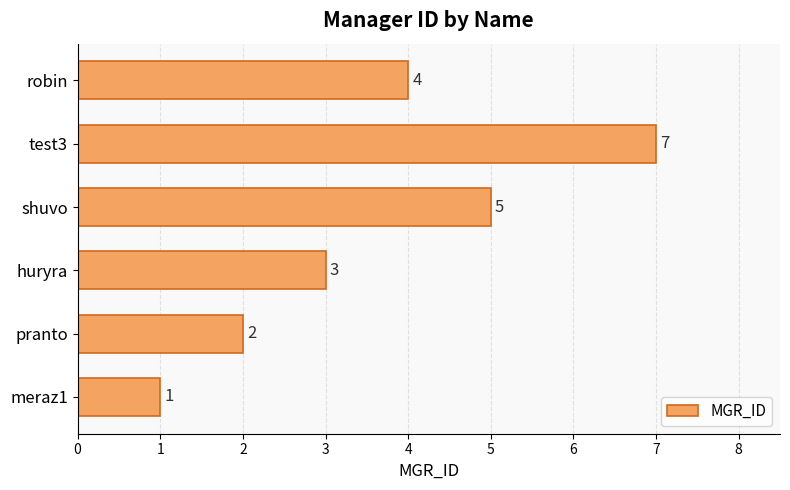

Which has a higher value, test3 or huryra?

test3